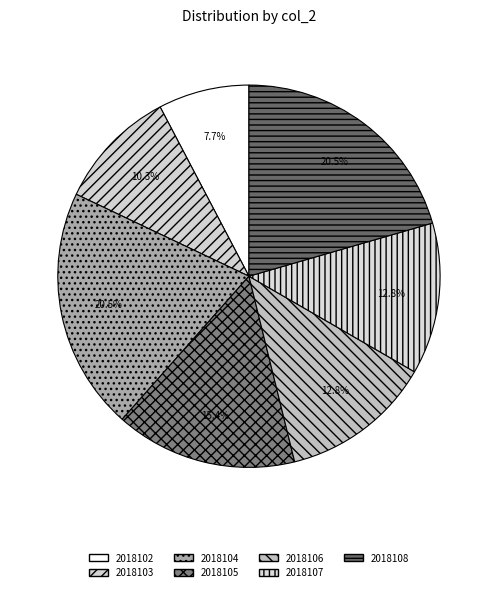

Is it true that 2018105 is 26% of the pie?

False